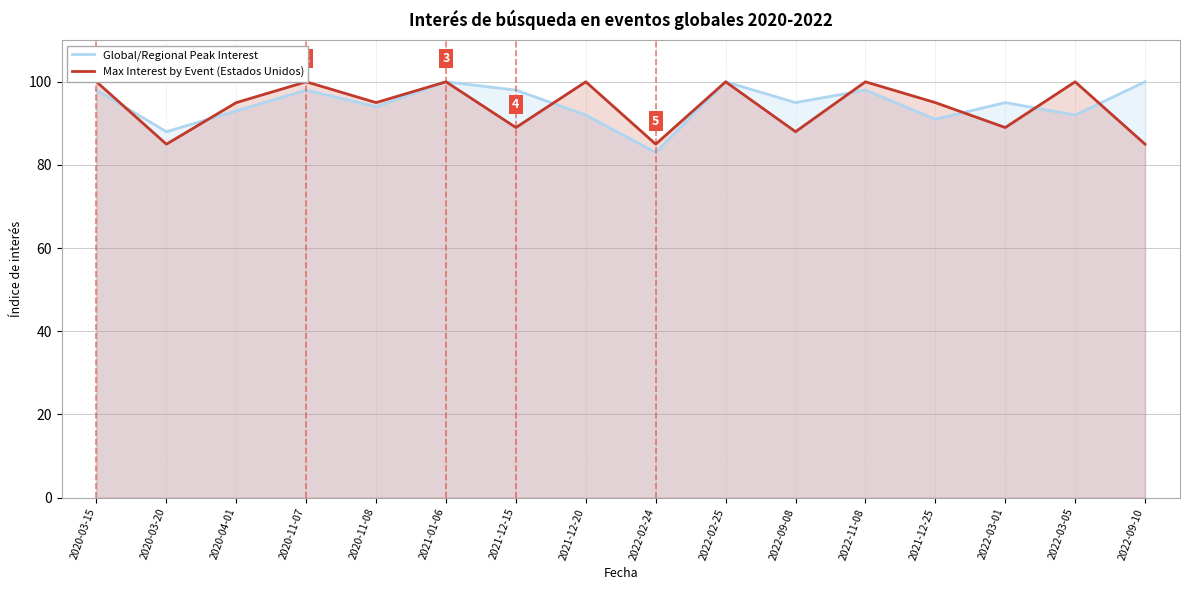

What position from the right is 2022-11-08?

5